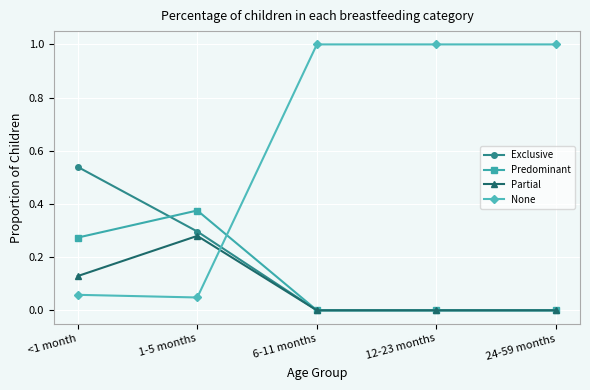

Does the chart display data point markers on the line(s)?

Yes